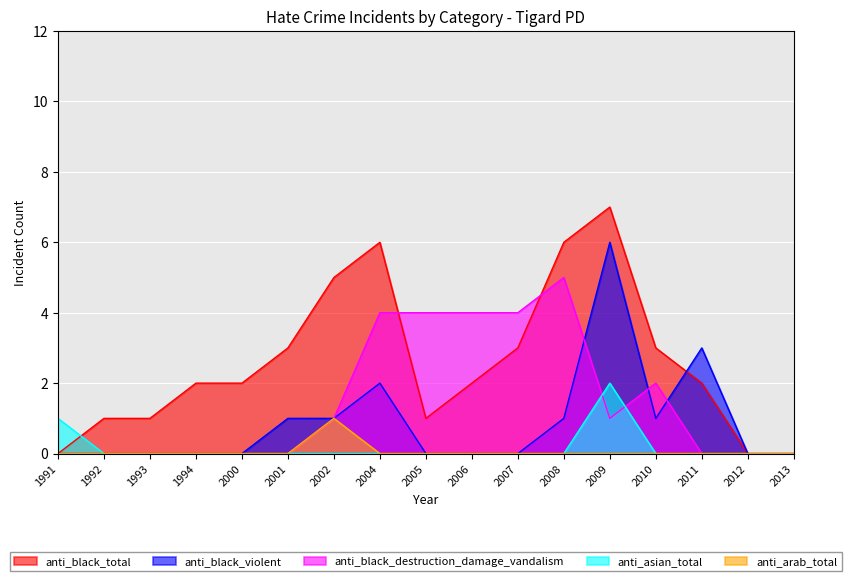

True or false: anti_arab_total has a value of 0 at 2001.

True